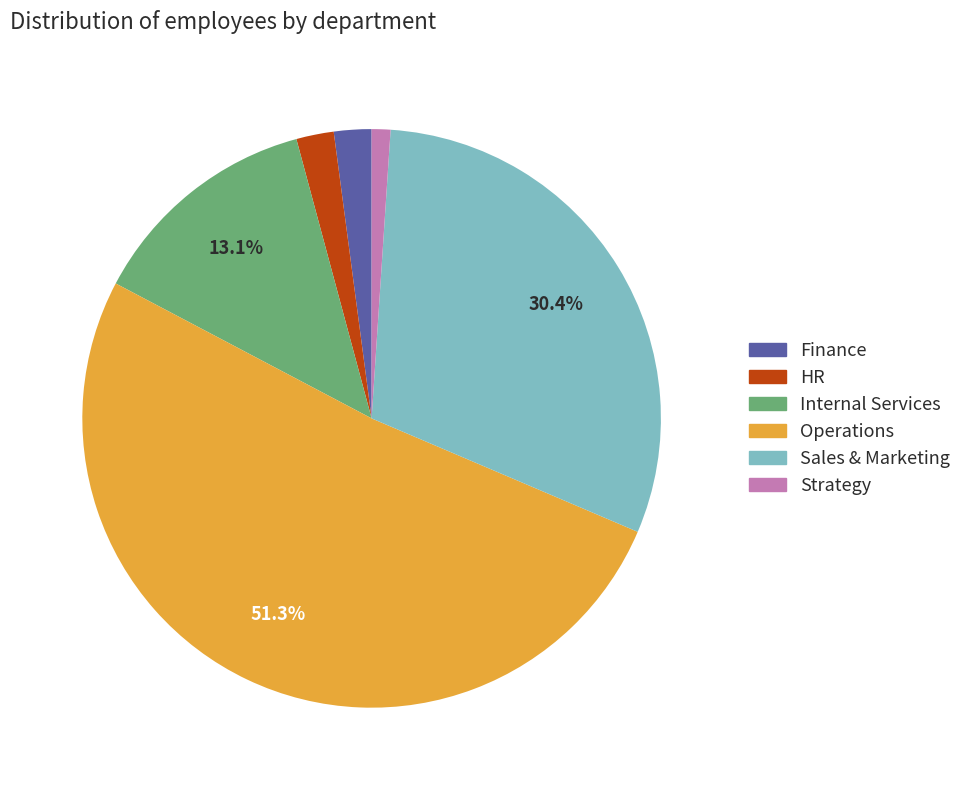

To the nearest percent, what is the average slice percentage?

17%